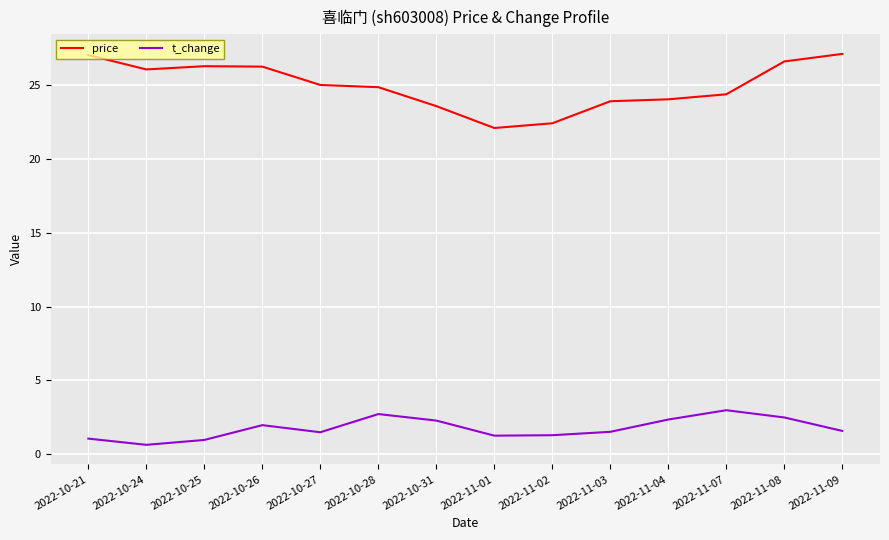

True or false: price has more than 0 points higher than both neighbors.

True